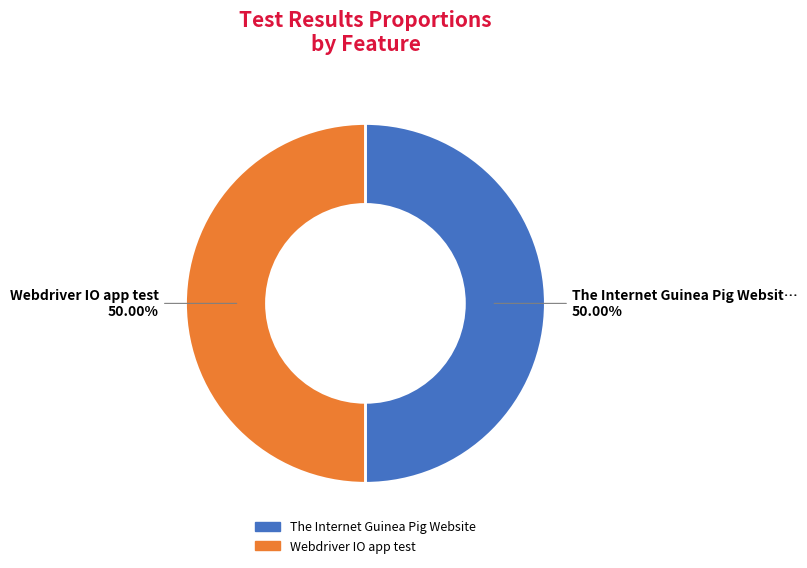

How many segments does this pie chart have?

2